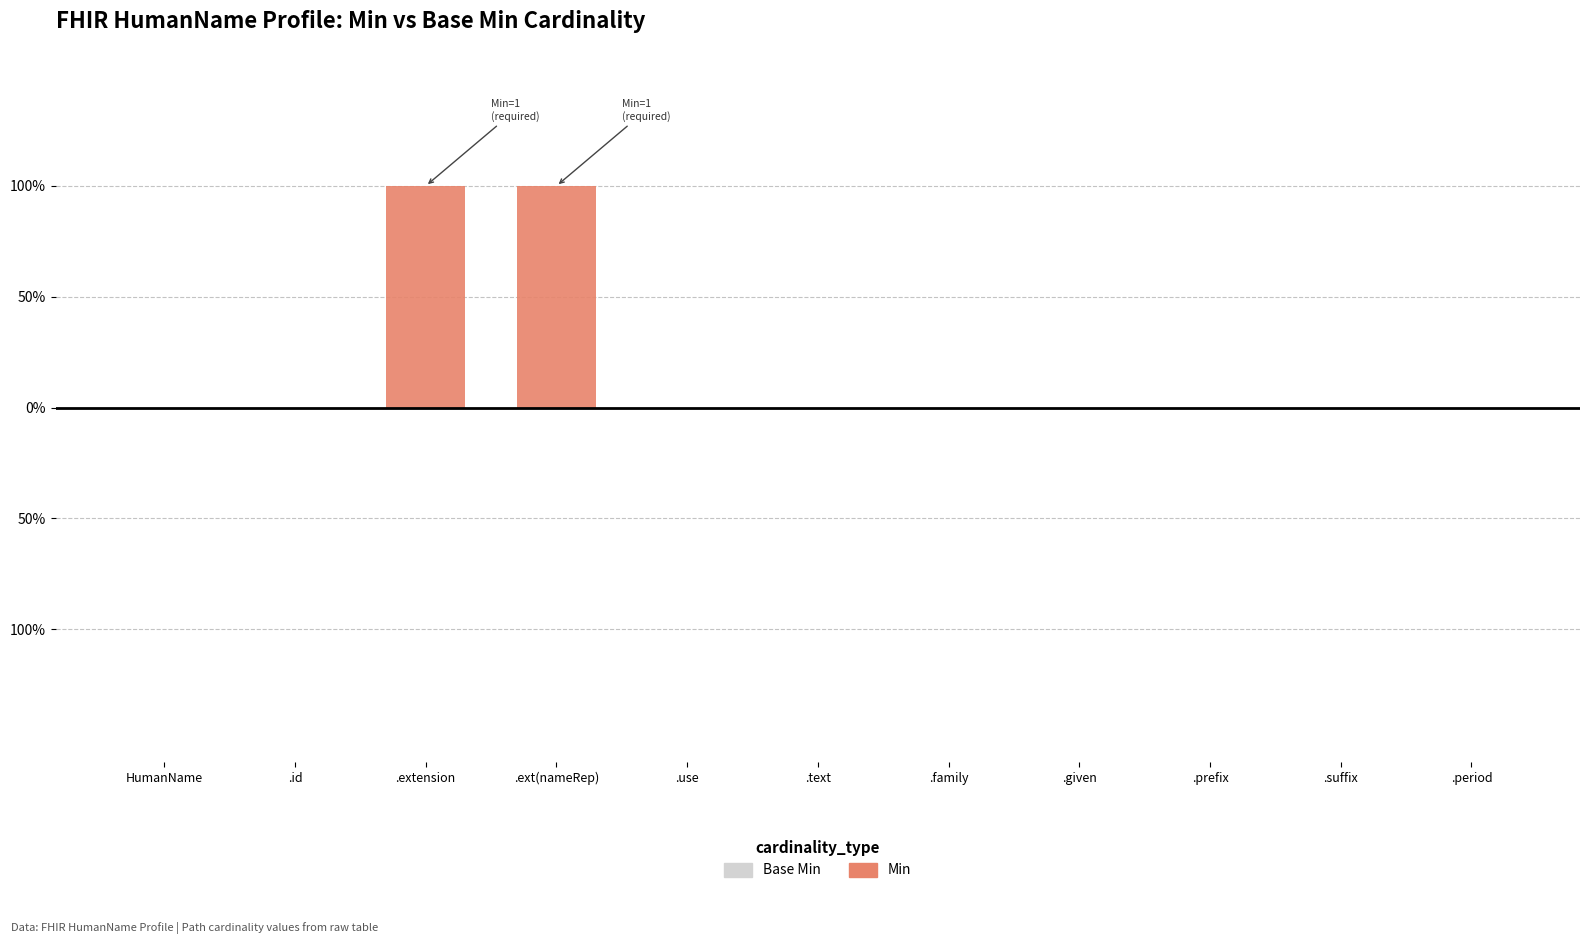

Reading left to right, transcribe all the data shown in this chart.

Min: 0	0	1	1	0	0	0	0	0	0	0
Base Min: 0	0	0	0	0	0	0	0	0	0	0